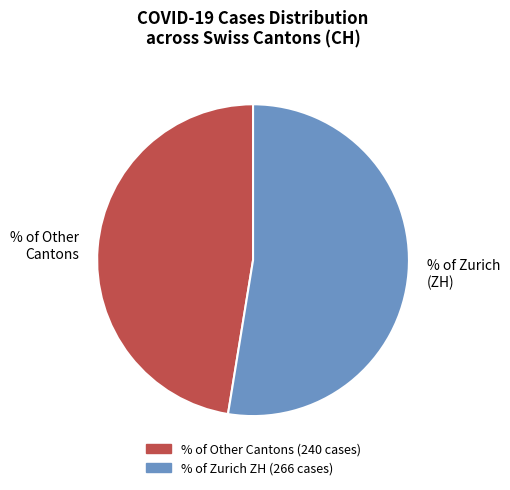

Does any single category account for the majority?

Yes